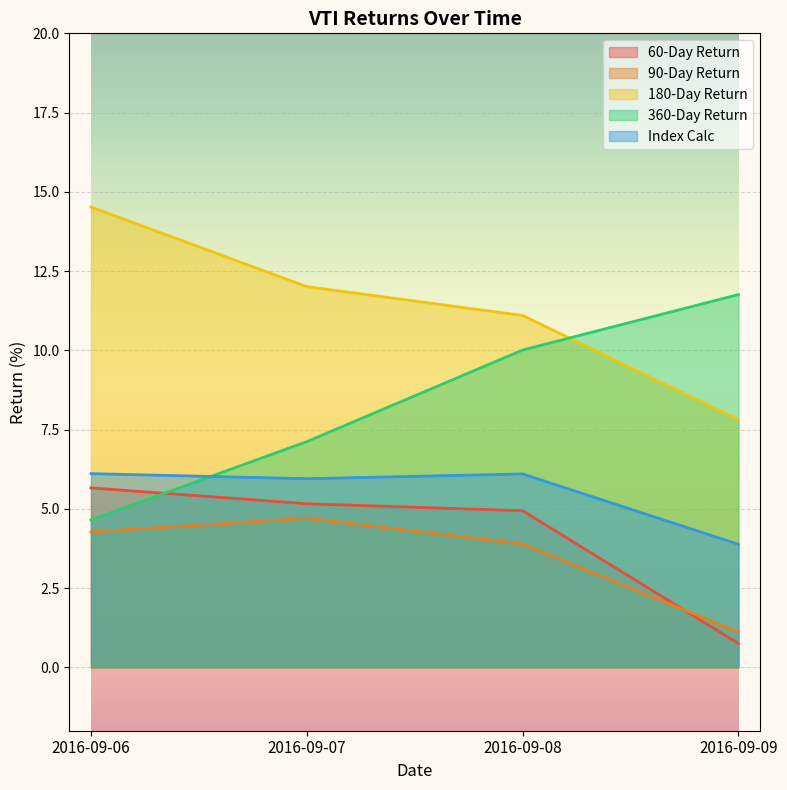

What is the value of the 60-Day Return point at the 1st from the left?

5.7